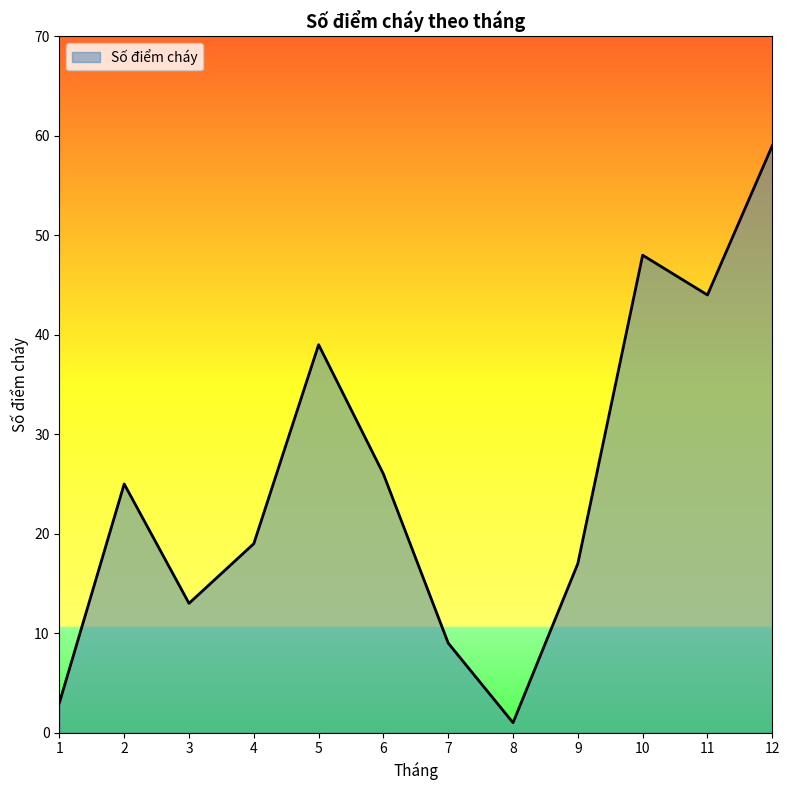

What is the sum of all values?

303